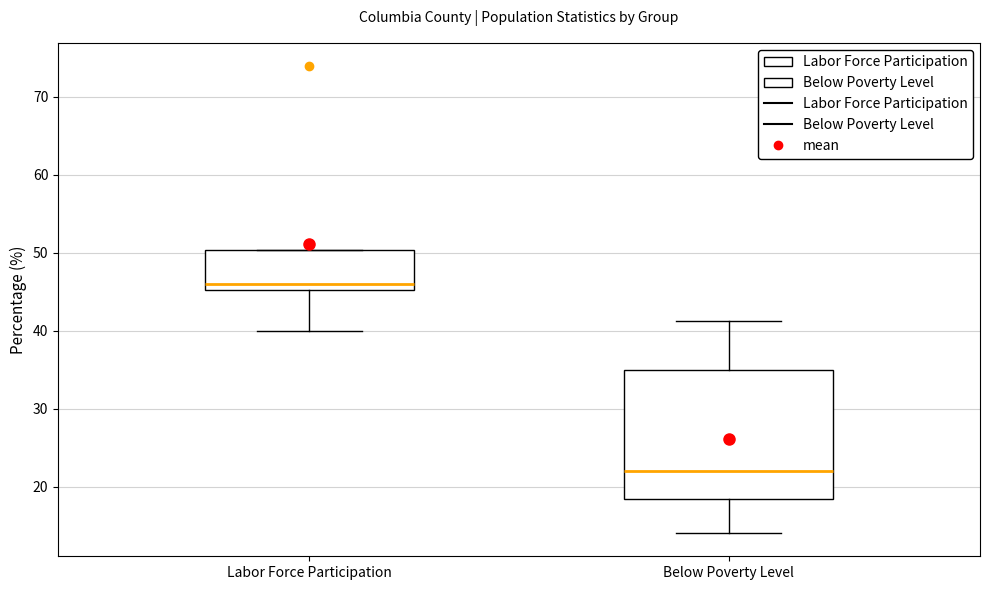

Which box is the tallest, from its lower edge to its upper edge?

Below Poverty Level